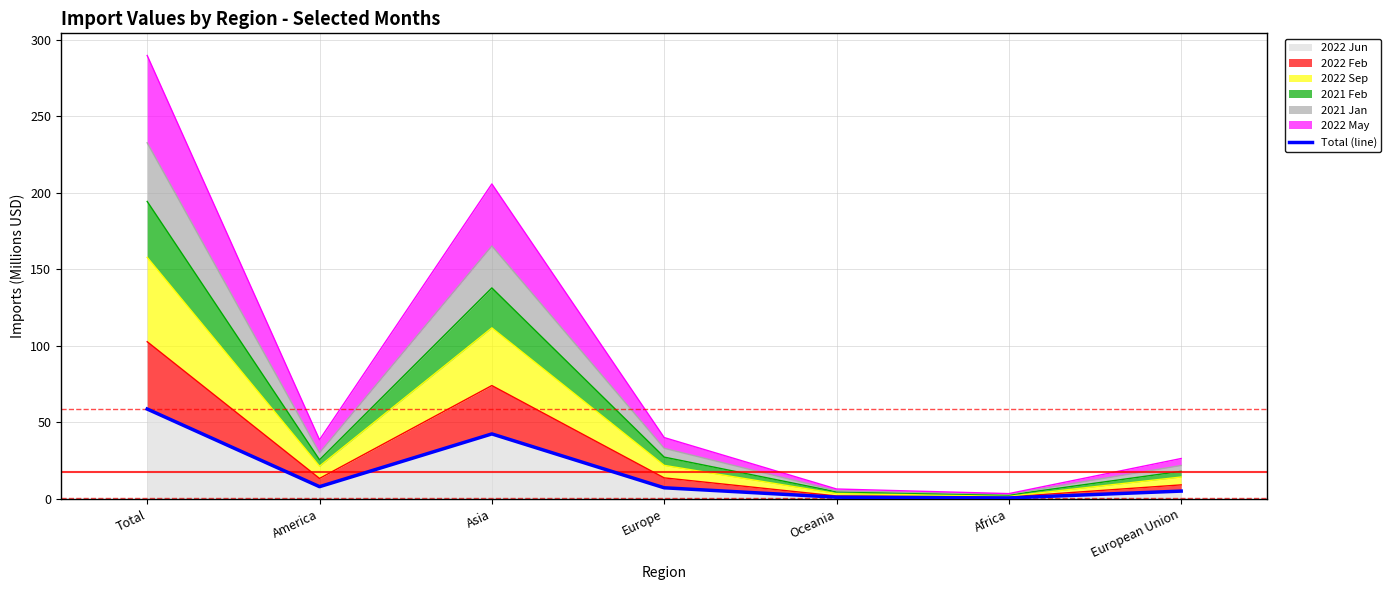

What is the average value?

17.7